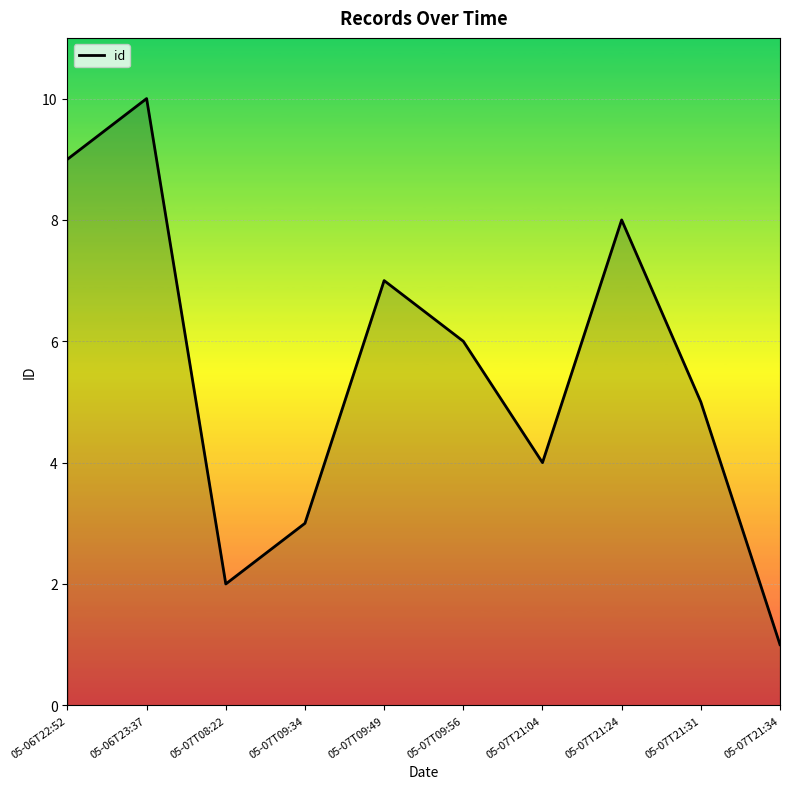

At which category does the chart reach its minimum across all series?

05-07T21:34